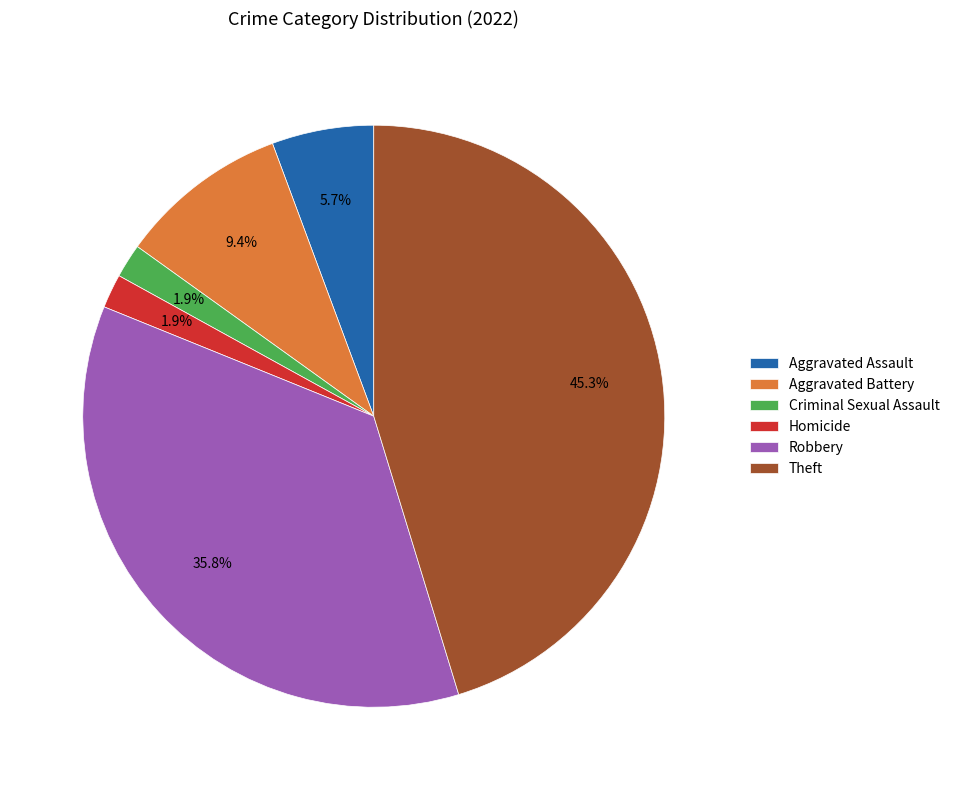

To the nearest percent, what is the average slice percentage?

17%